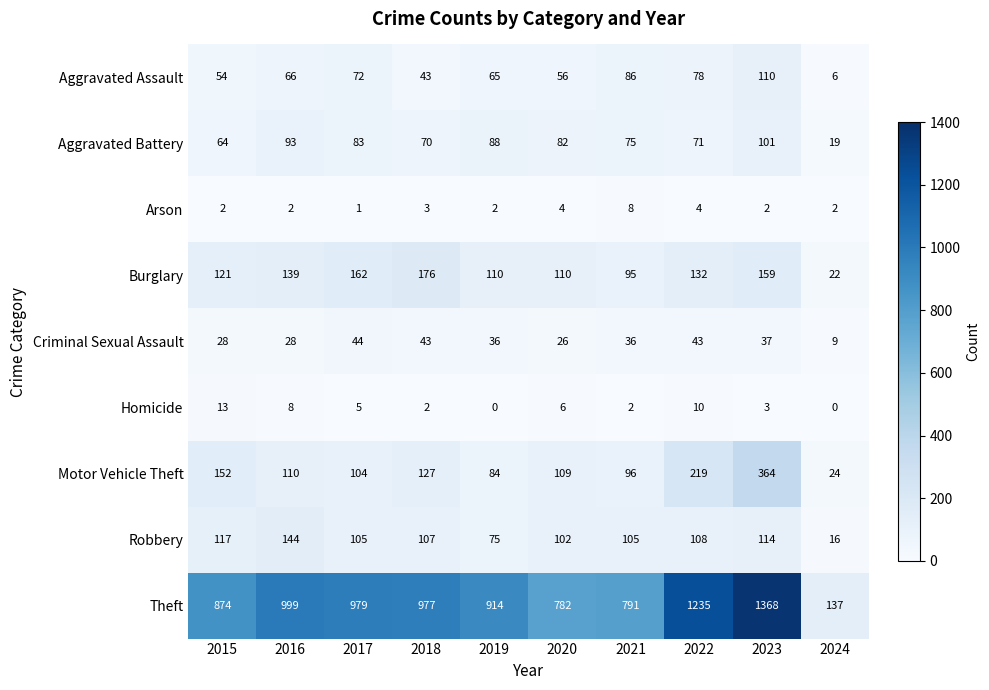

At which label does Criminal Sexual Assault first exceed 36?

2017